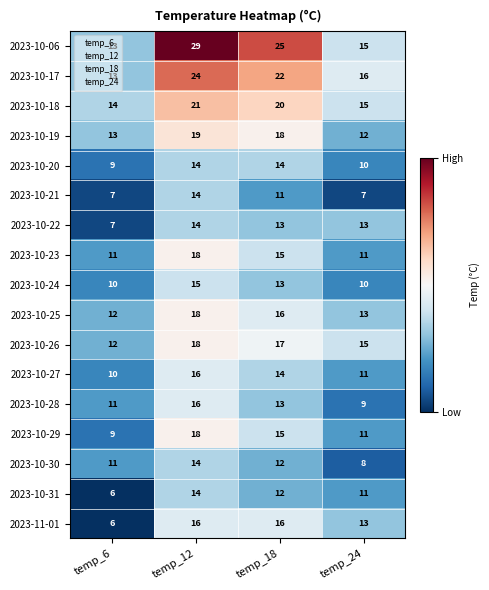

At how many categories does at least one series exceed 27?

1